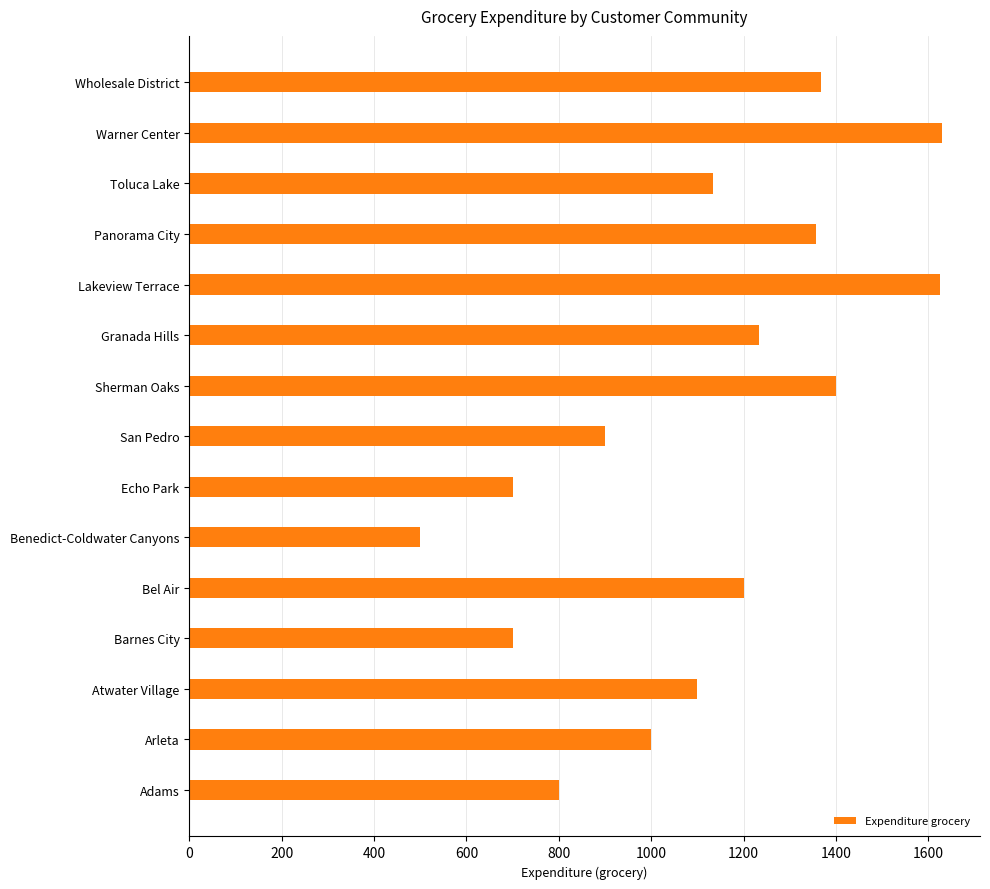

Read the value at Arleta.

1000